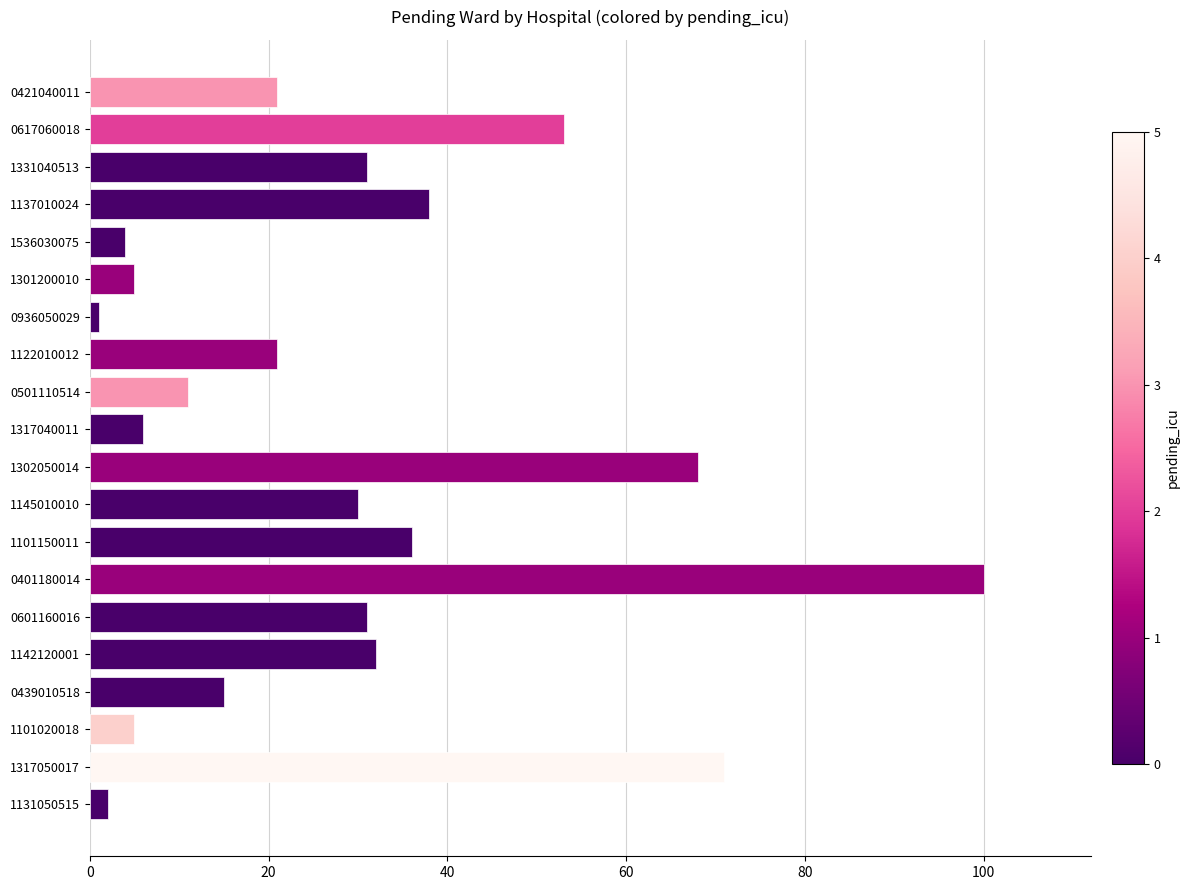

Reading bottom to top, what are all the values shown in this chart?

1131050515=2	1317050017=71	1101020018=5	0439010518=15	1142120001=32	0601160016=31	0401180014=100	1101150011=36	1145010010=30	1302050014=68	1317040011=6	0501110514=11	1122010012=21	0936050029=1	1301200010=5	1536030075=4	1137010024=38	1331040513=31	0617060018=53	0421040011=21